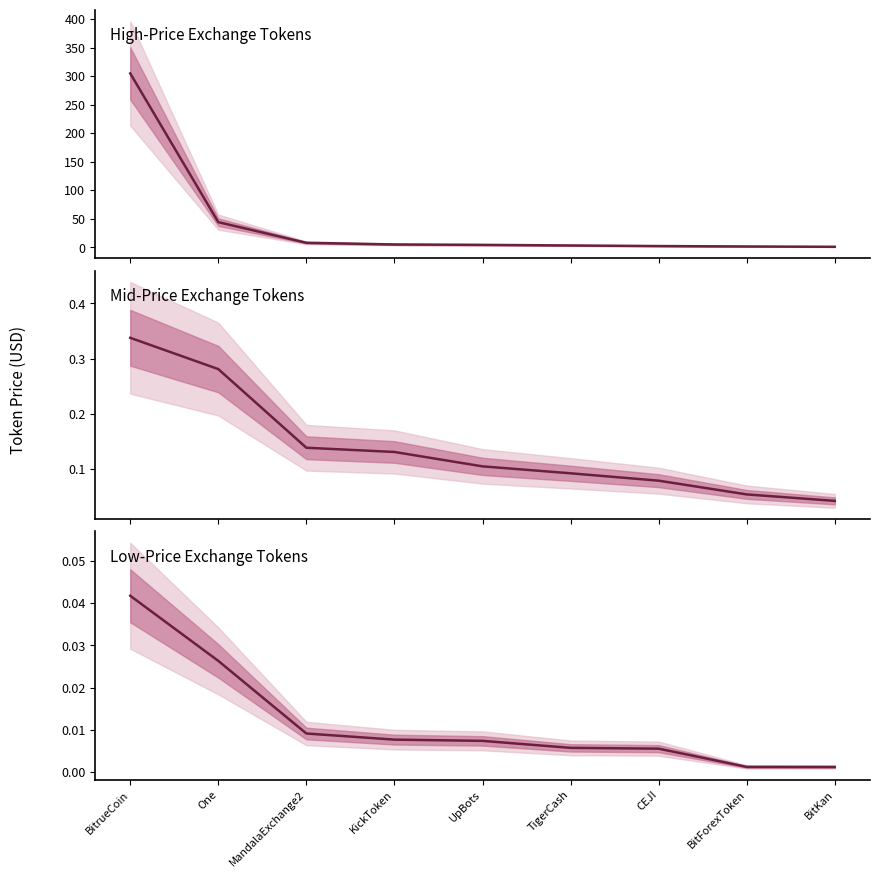

What is the difference between the highest and lowest values at CEJI?

2.3